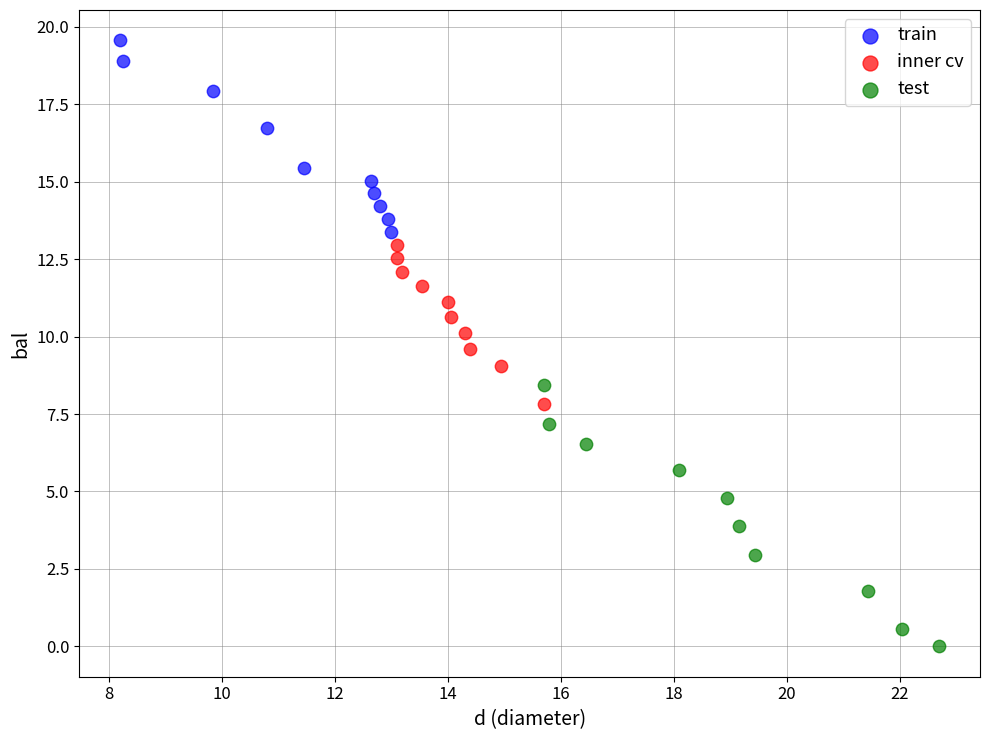

Which series has the largest Y range (max minus min)?

test